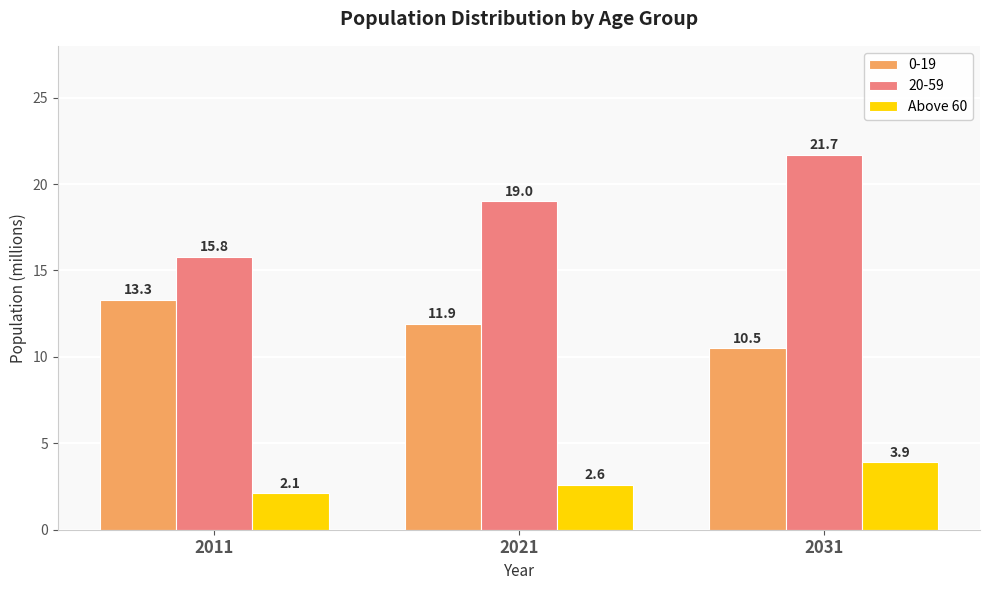

Which series has the largest range (max minus min)?

20-59